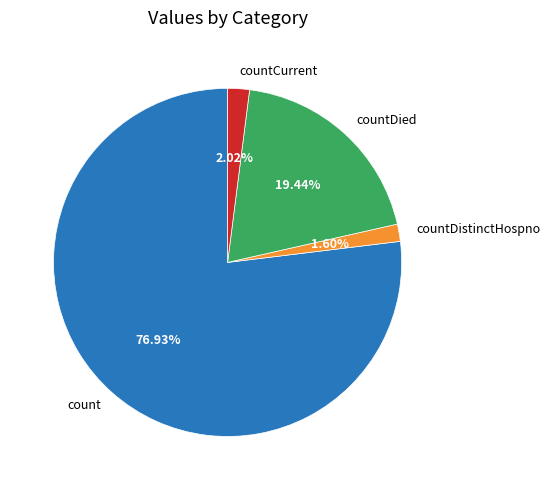

What is the largest slice in the pie chart?

count